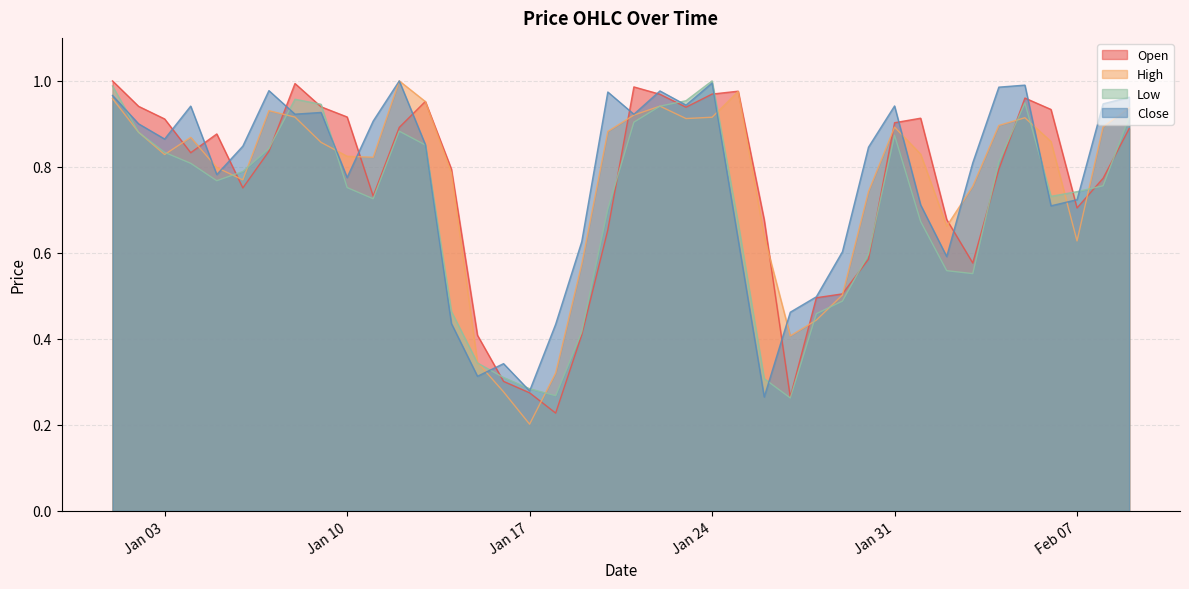

At which category is the sum across all series the highest?

2023-01-01